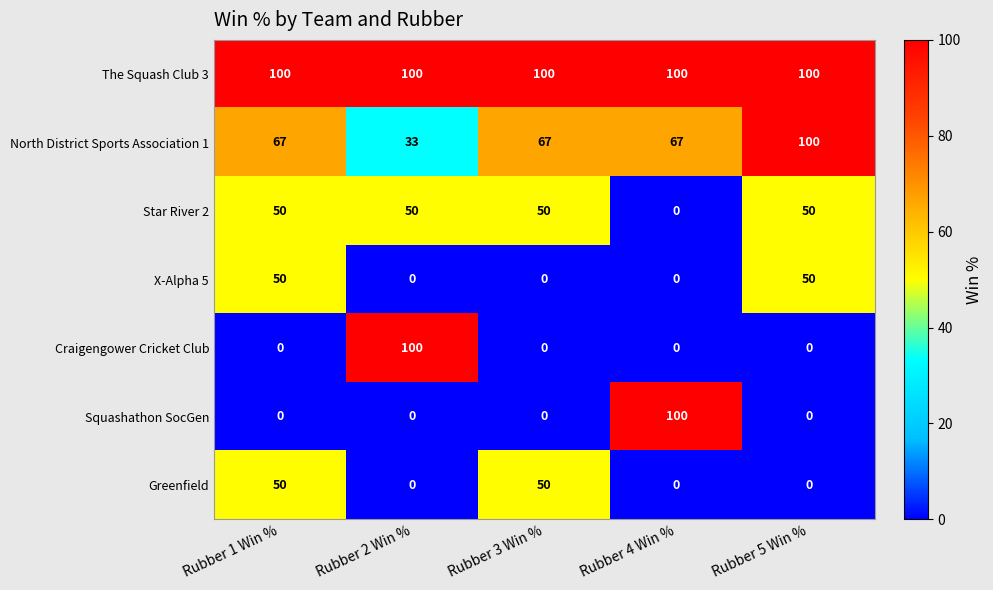

Which series has the largest total across all categories?

The Squash Club 3